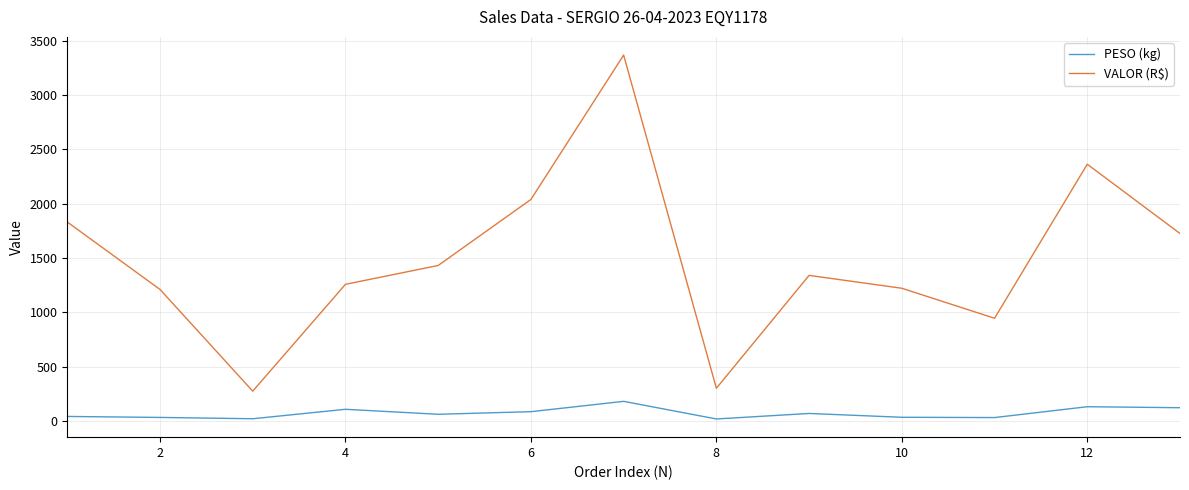

Which series has the largest range (max minus min)?

VALOR (R$)